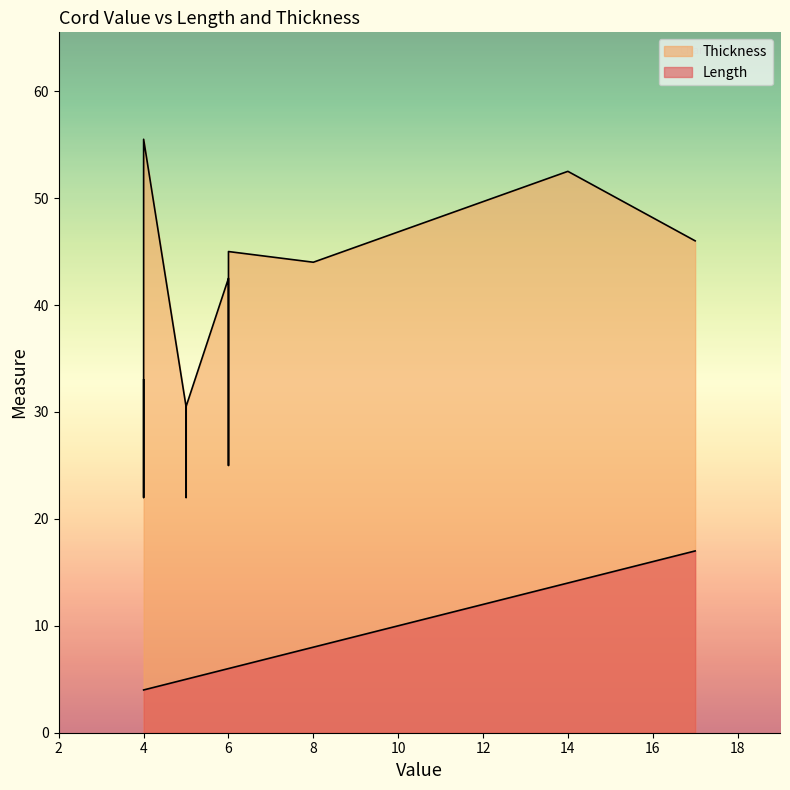

How many data points in Length are above 5?

7